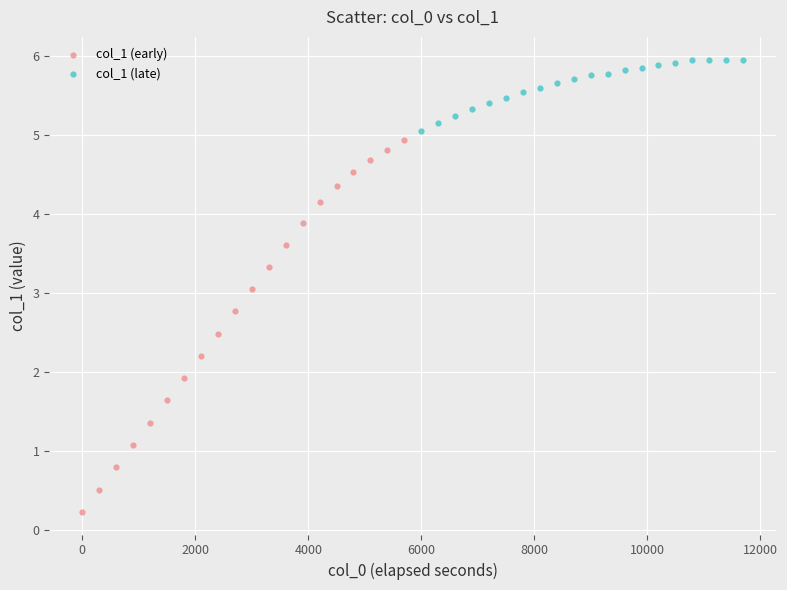

Which series contains the lowest Y value?

col_1 (early)